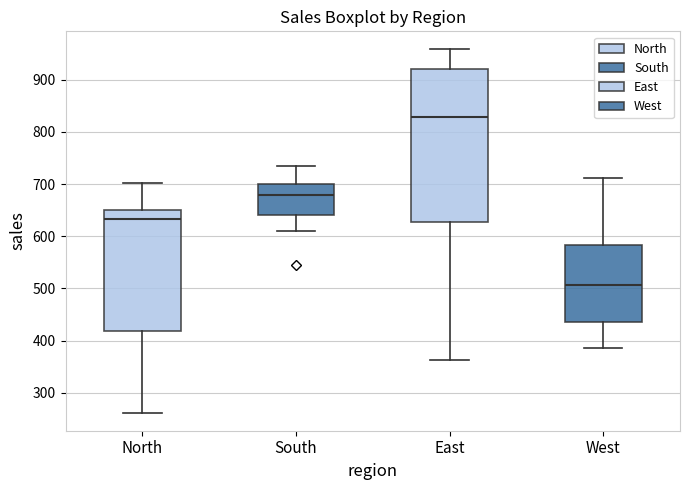

Where is the lower edge of the box for West on the y-axis? The values are not printed on the chart, so give them approximately, as read against the axis.

440